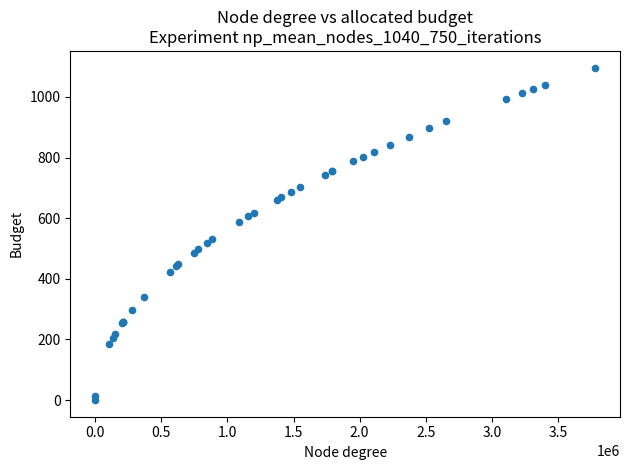

What Y value in the scatter plot is closest to 548?

531.3